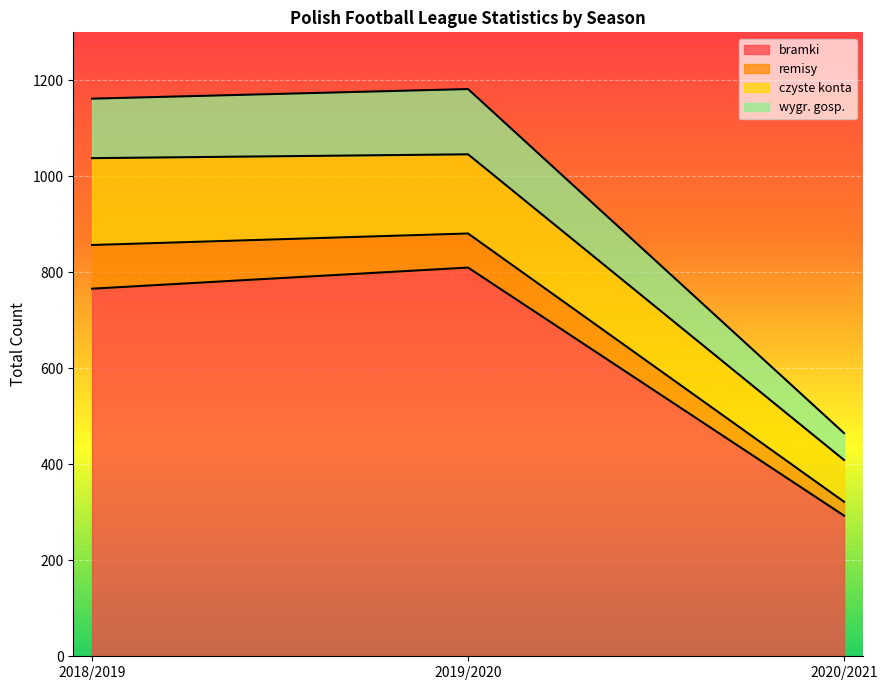

How many values in the bramki series are below 766?

1